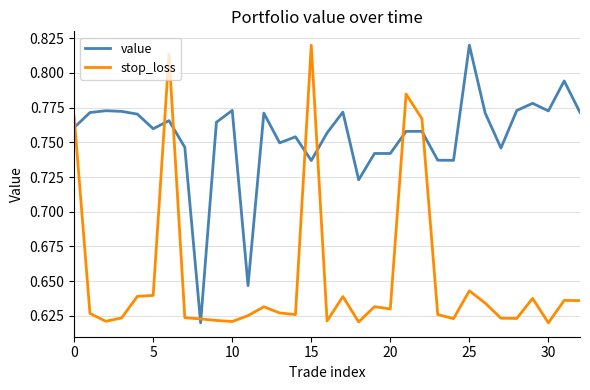

Which series has the largest total across all categories?

value